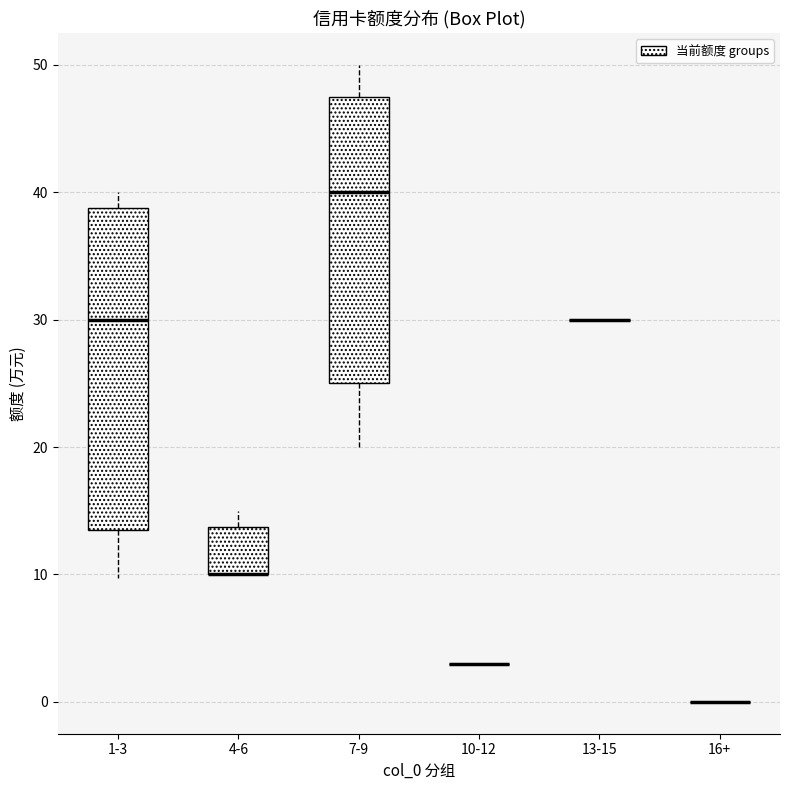

Reading left to right, read every box against the y-axis: the position of its median line, the range the box covers, and the ends of its whiskers. The values are not printed on the chart, so give them approximately, as read against the axis.

1-3: median 30, box 14 to 39, whiskers 10 to 40
4-6: median 10 (drawn on the box's lower edge), box 10 to 14, whiskers 10 to 15
7-9: median 40, box 25 to 48, whiskers 20 to 50
10-12: box collapsed to a line at 3, whiskers 3 to 3
13-15: box collapsed to a line at 30, whiskers 30 to 30
16+: box collapsed to a line at 0, whiskers 0 to 0